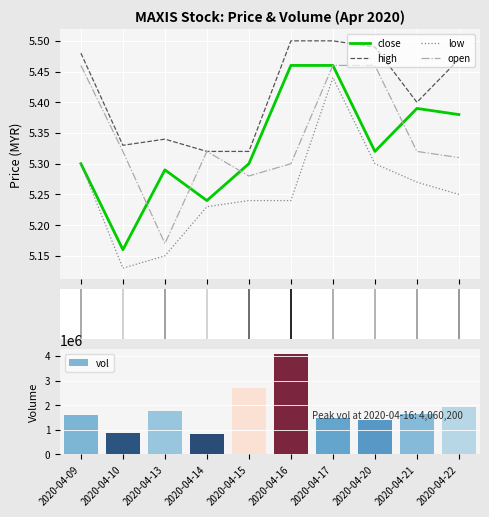

Is it true that low equals 5.3 at 2020-04-20?

True